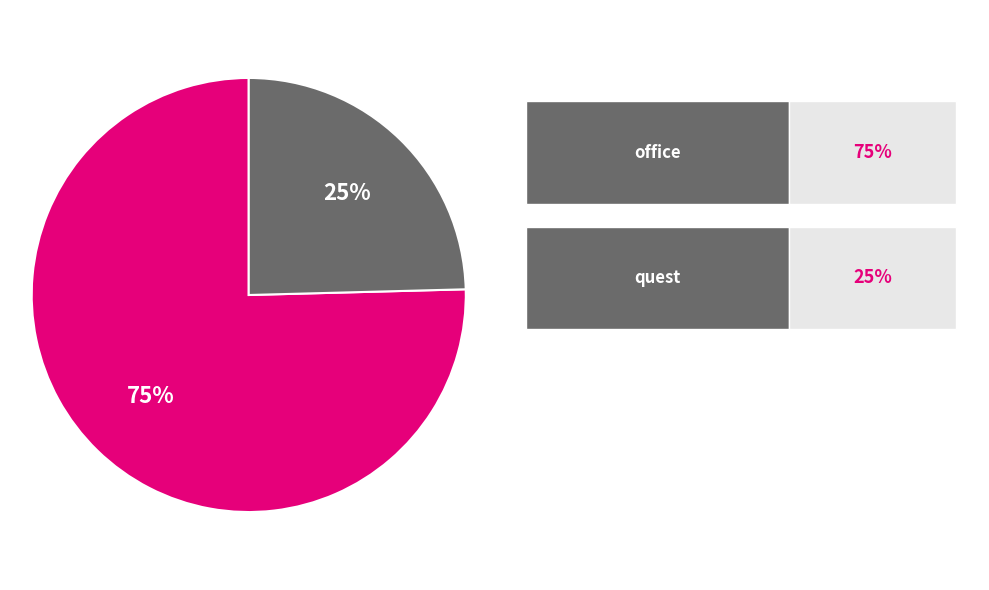

Is there a majority slice in this chart?

Yes